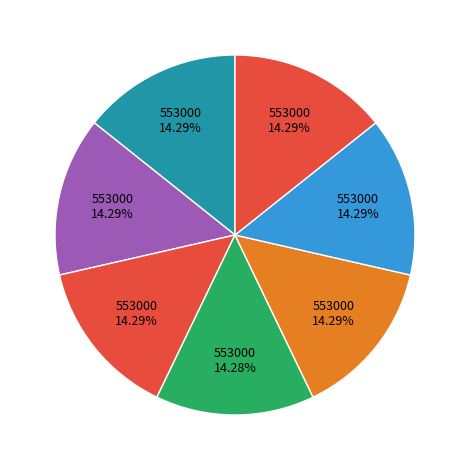

How many segments does this pie chart have?

7